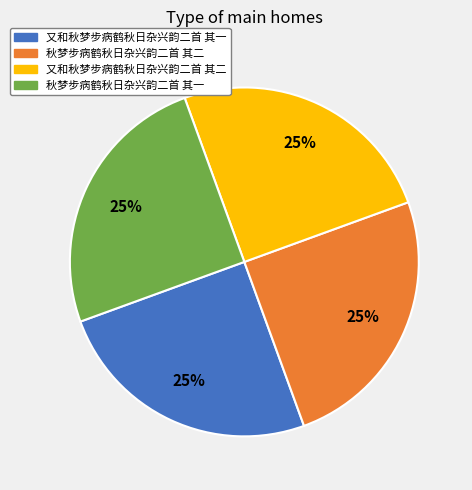

Is it true that 又和秋梦步病鹤秋日杂兴韵二首 其二 is 36% of the pie?

False